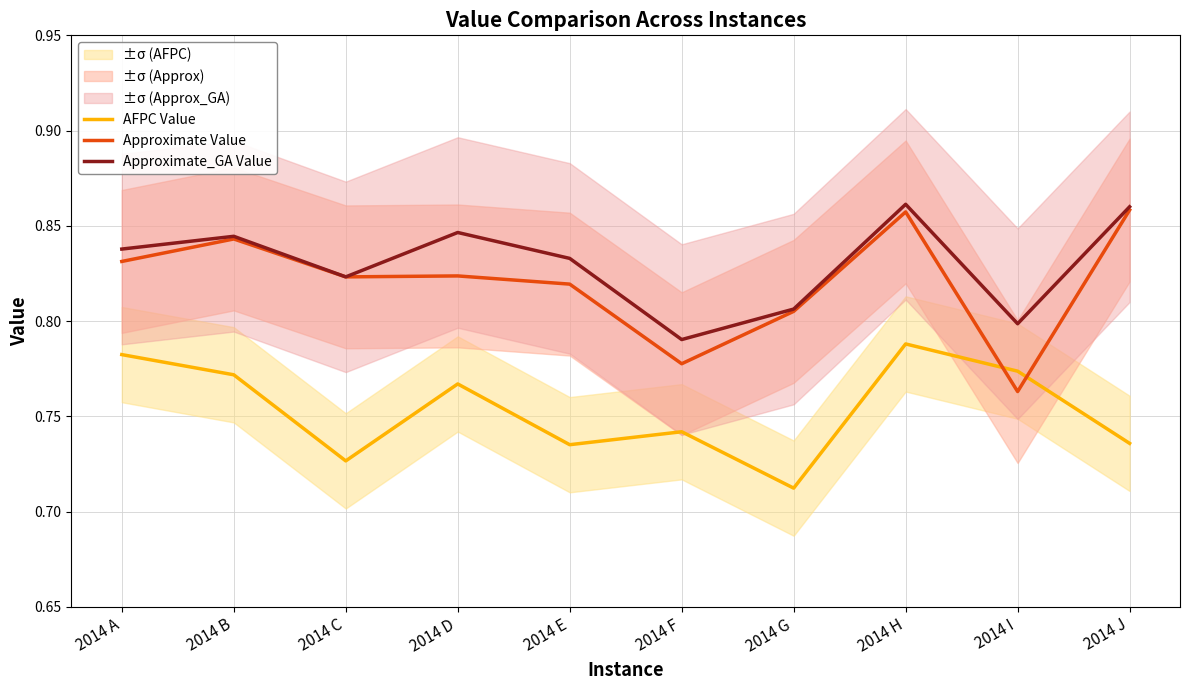

True or false: Approximate_GA Value has a value of 0.8 at 2014 G.

True